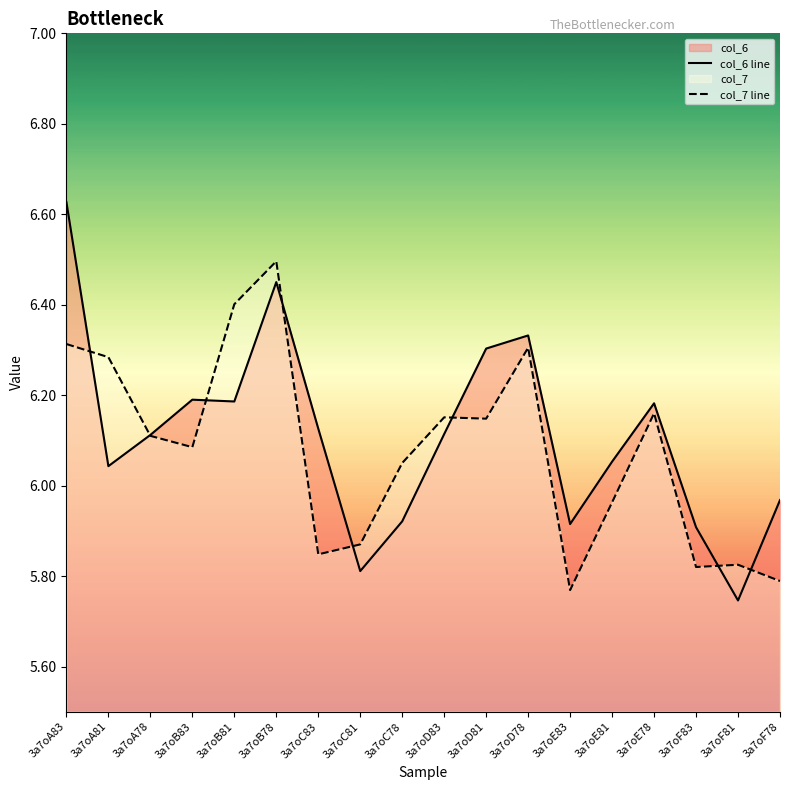

How many intersections are there between col_7 line and col_6 line?

8